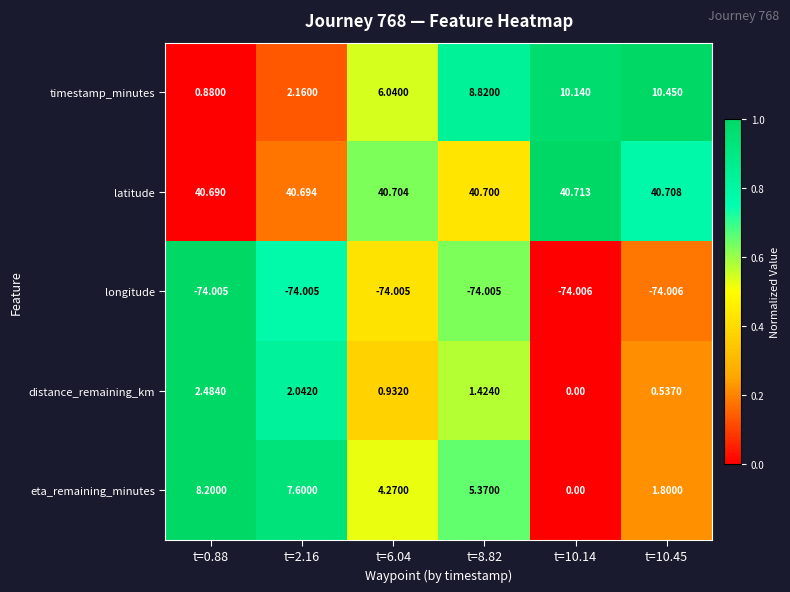

Which series has the largest range (max minus min)?

timestamp_minutes